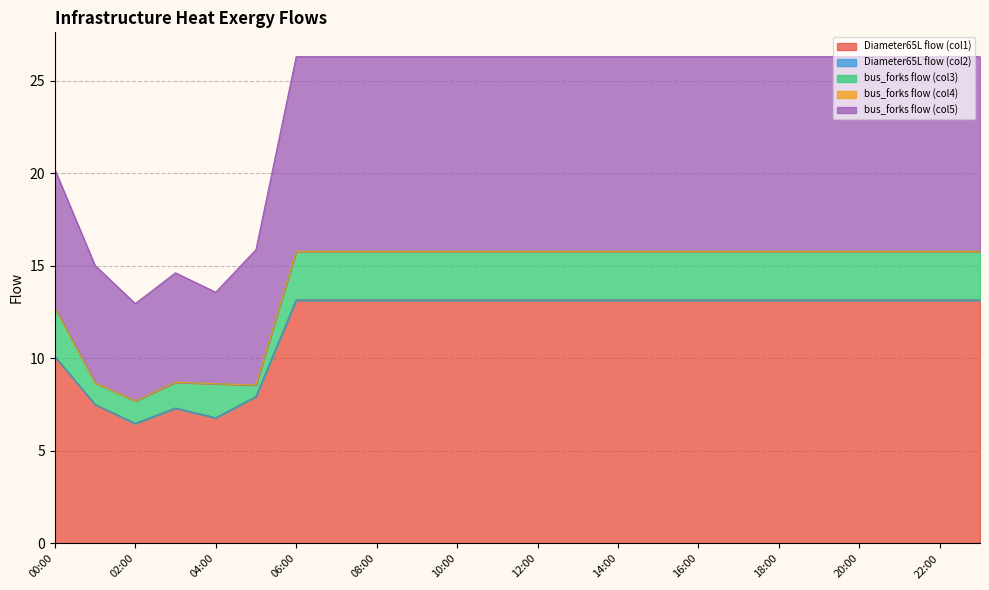

How many lines are shown in the chart?

5